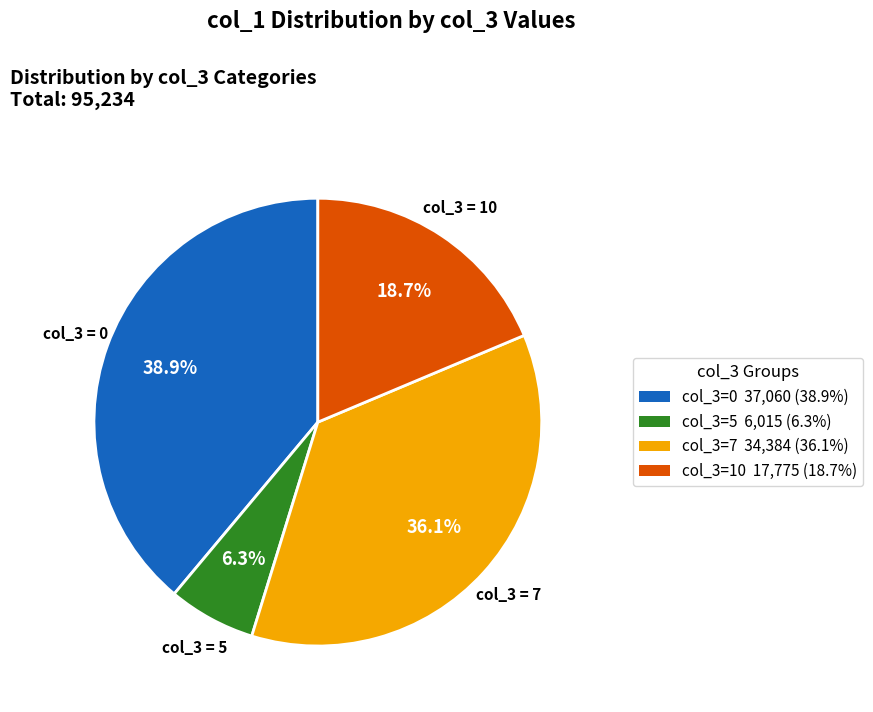

Does any single category account for the majority?

No